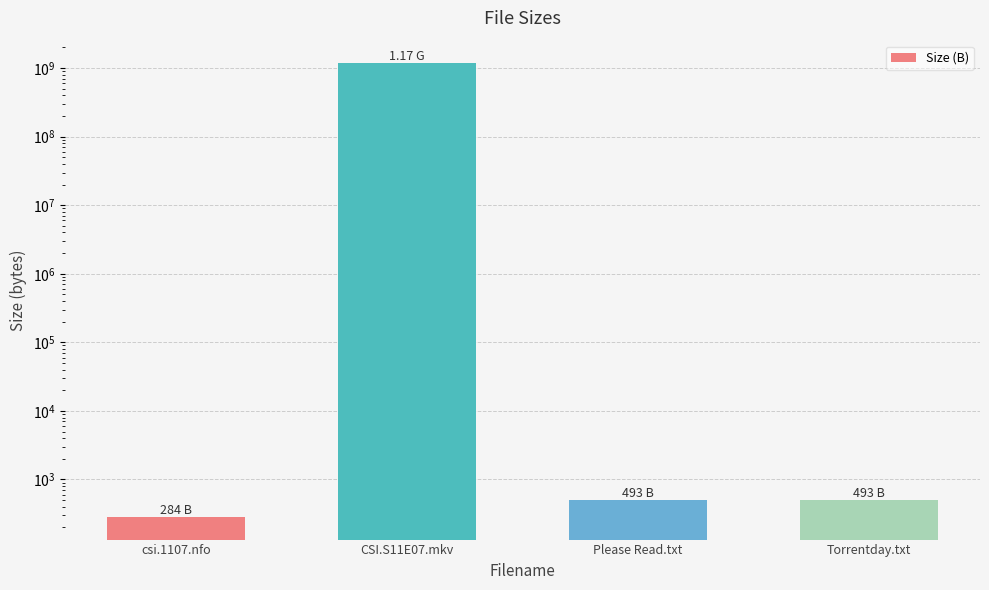

What is the value of the 2nd bar from the left?

1173741824